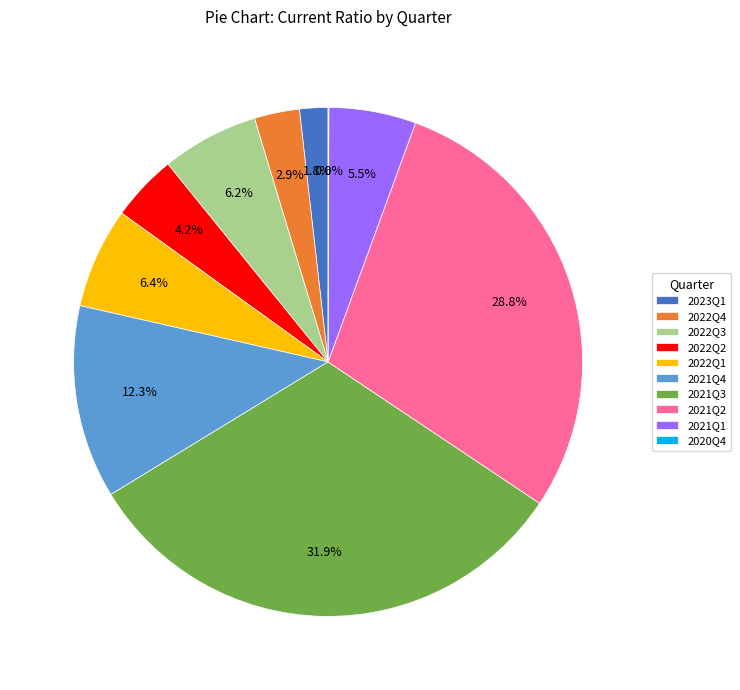

What is the ratio of the value at 2021Q2 to the value at 2021Q3?

0.9